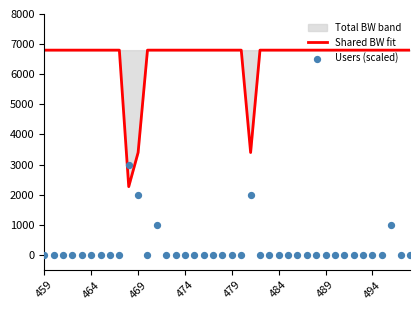

True or false: Shared BW fit has a value of 4152.4 at 479.

False